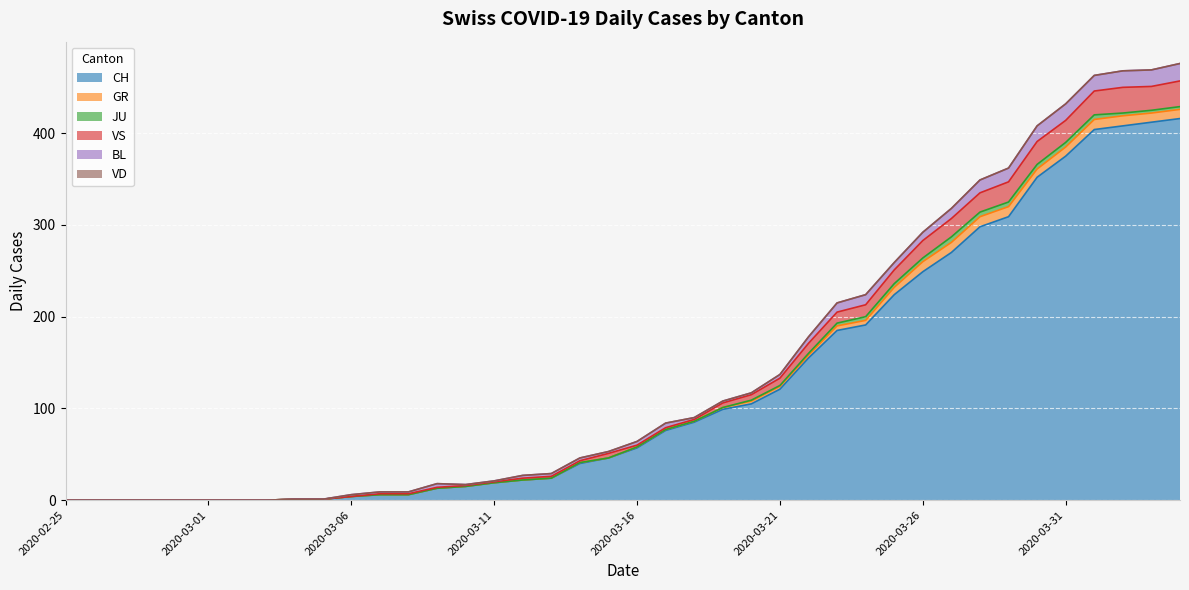

True or false: VD and GR cross at least once.

False